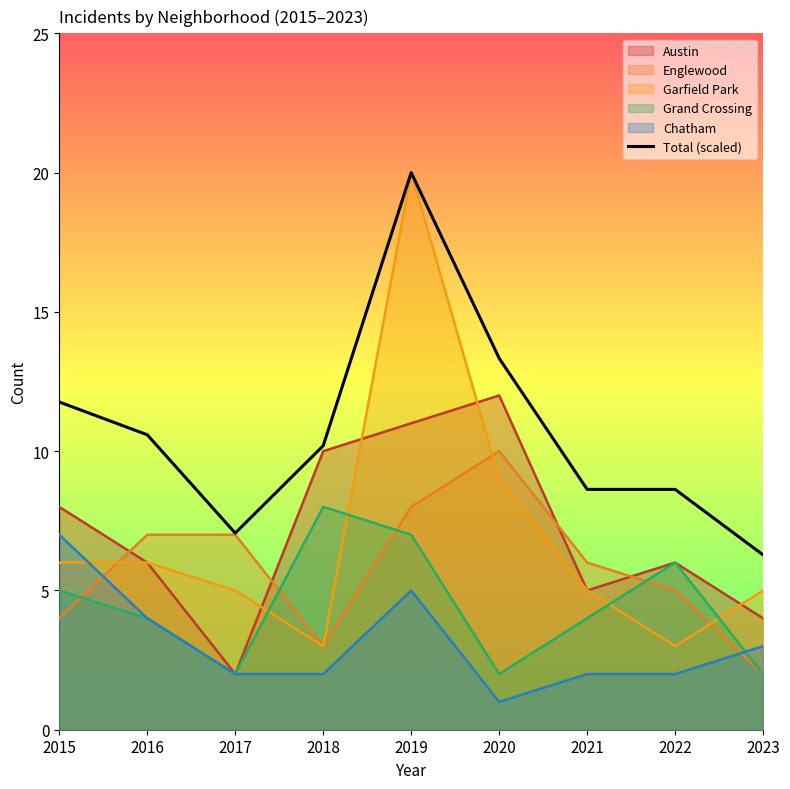

Reading left to right, list all the values displayed in this chart.

2015=11.8	2016=10.6	2017=7.1	2018=10.2	2019=20.0	2020=13.3	2021=8.6	2022=8.6	2023=6.3